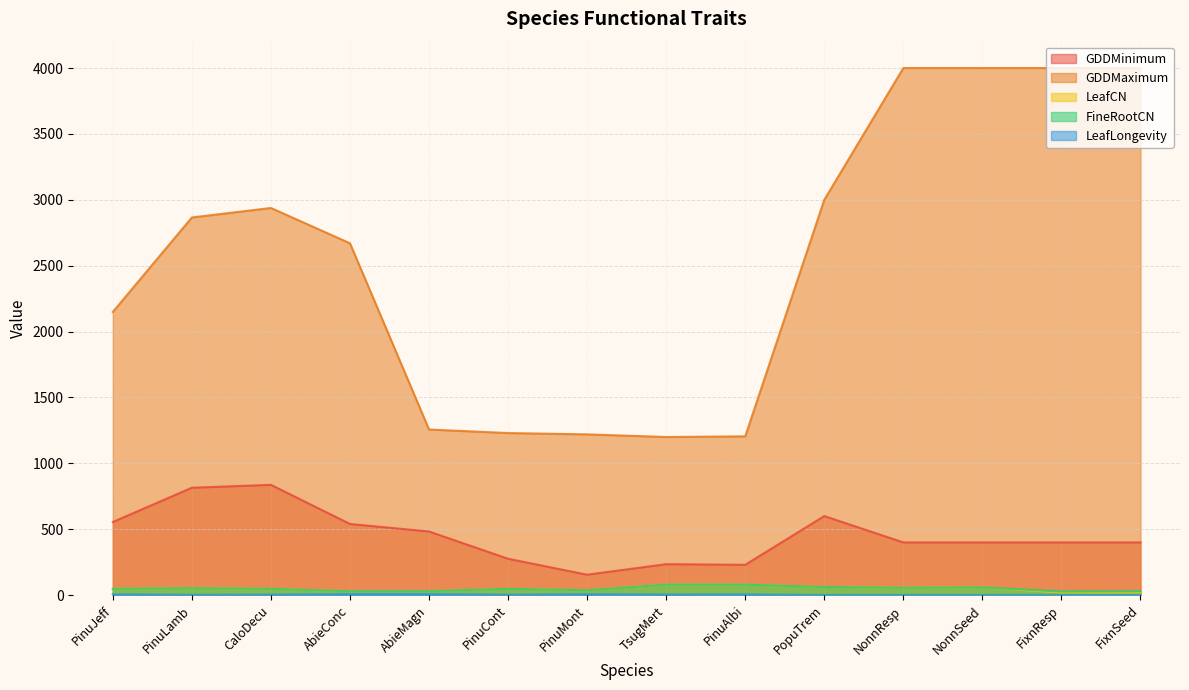

What value does the GDDMinimum series have at PinuLamb?

815.0